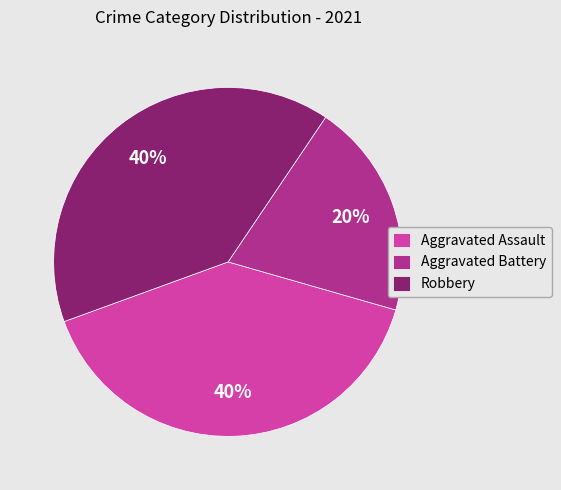

How many segments does this pie chart have?

3